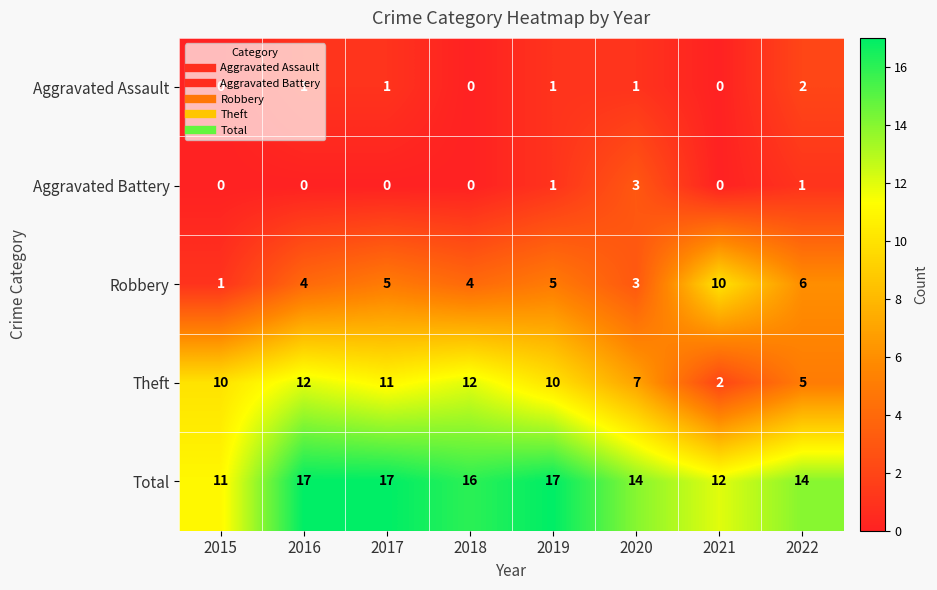

What is the maximum value shown in the chart?

17